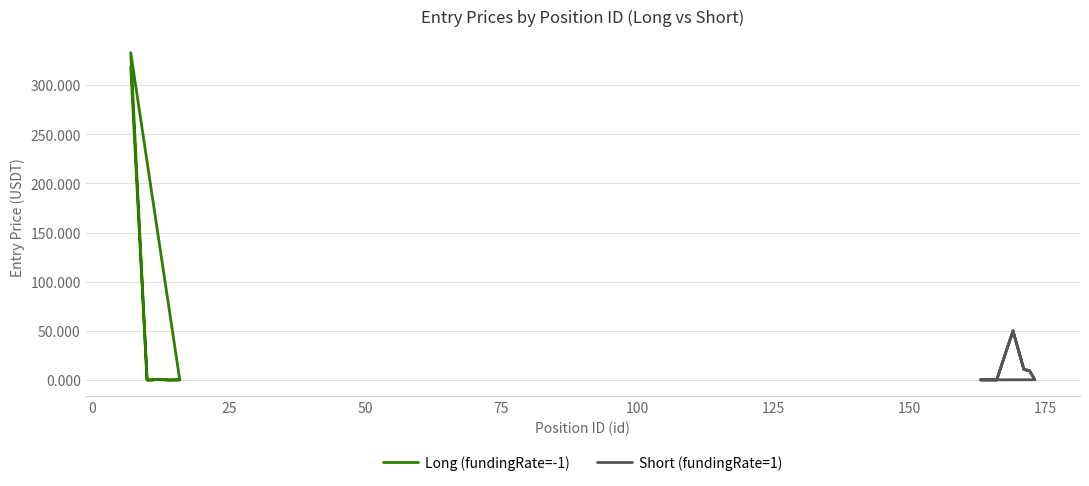

What is the maximum value shown in the chart?

333.1